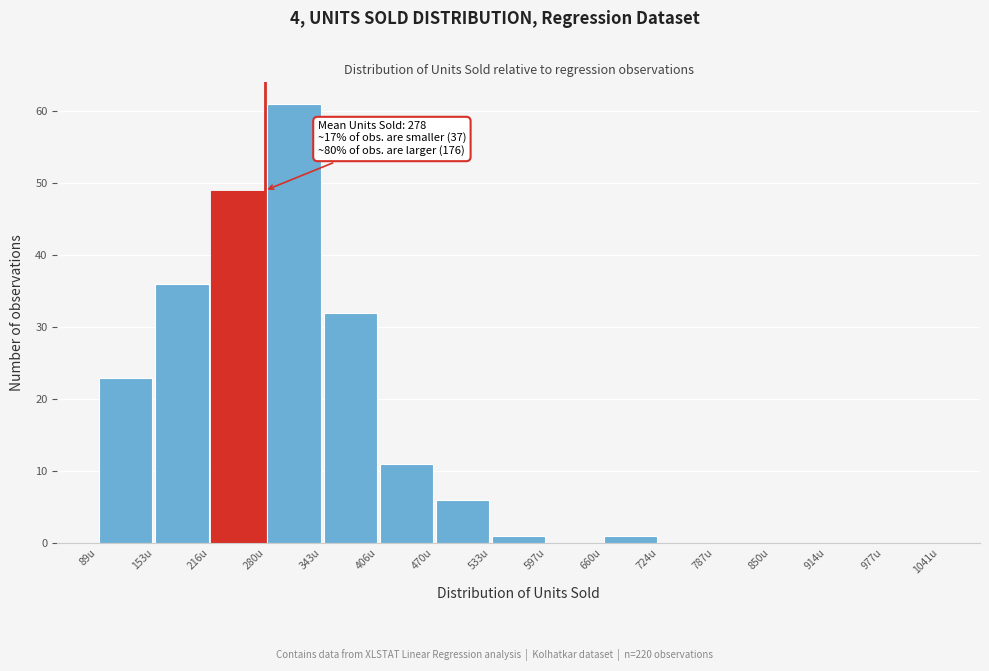

Over which range of the x-axis is the bar tallest?

280 to 340